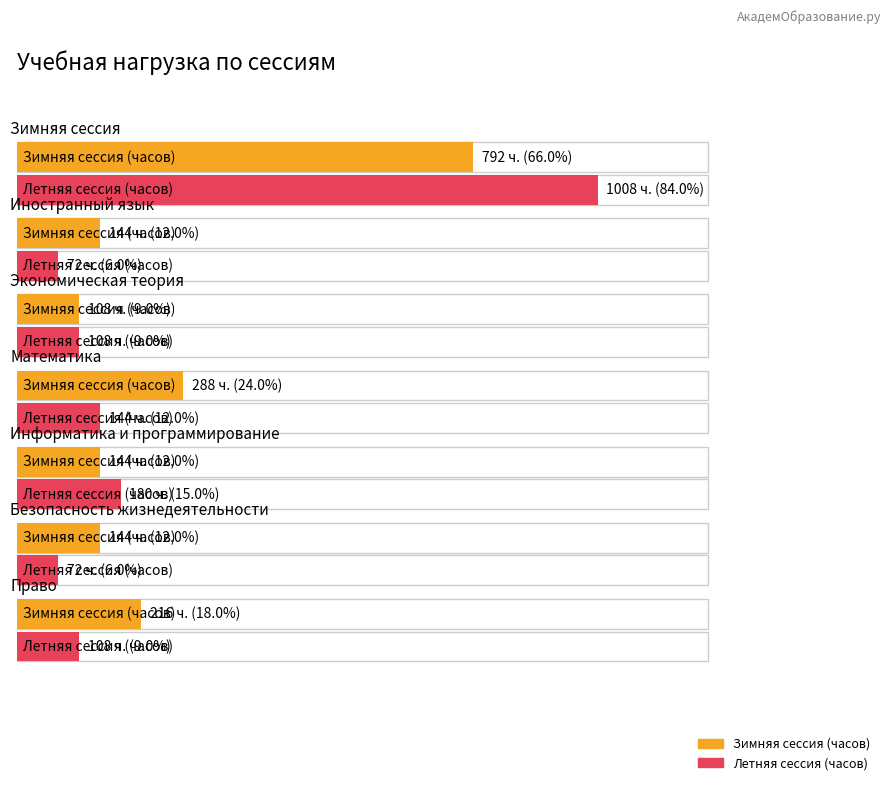

Is it true that Летняя сессия (Всего часов) equals 144 at Математика?

True